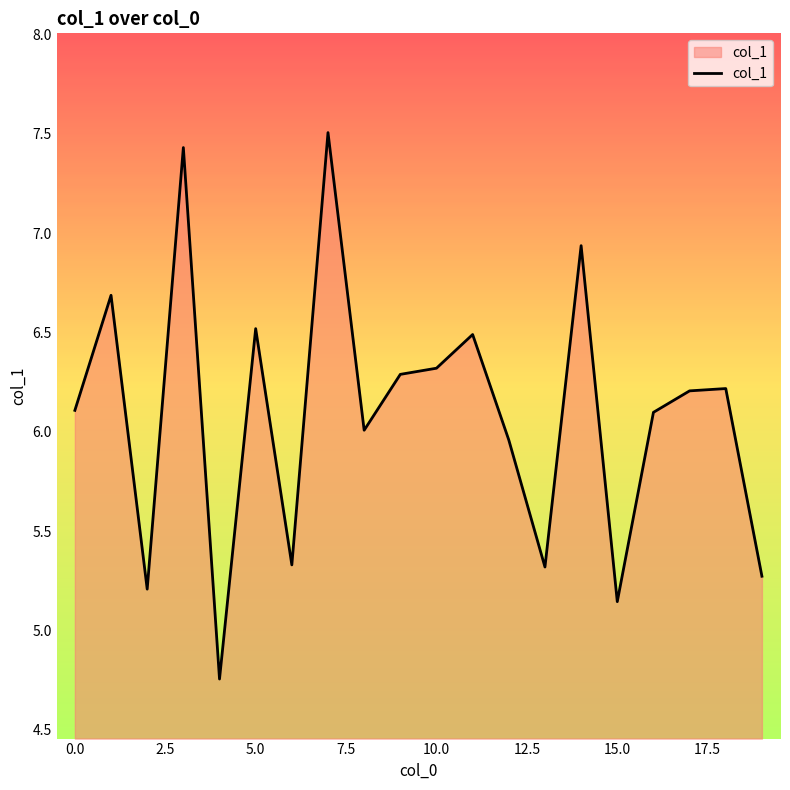

What is the greatest value displayed?

7.5